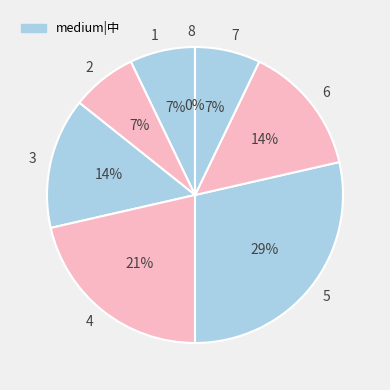

What percentage is the 2 slice, to the nearest percent?

7%